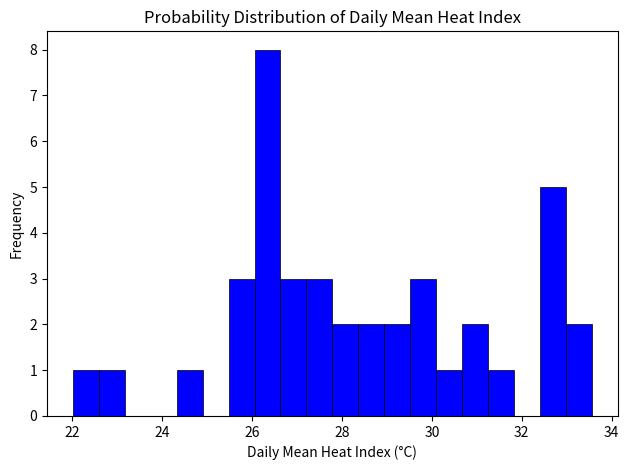

Read against the x-axis, roughly where is the centre of the tallest bar?

26.4